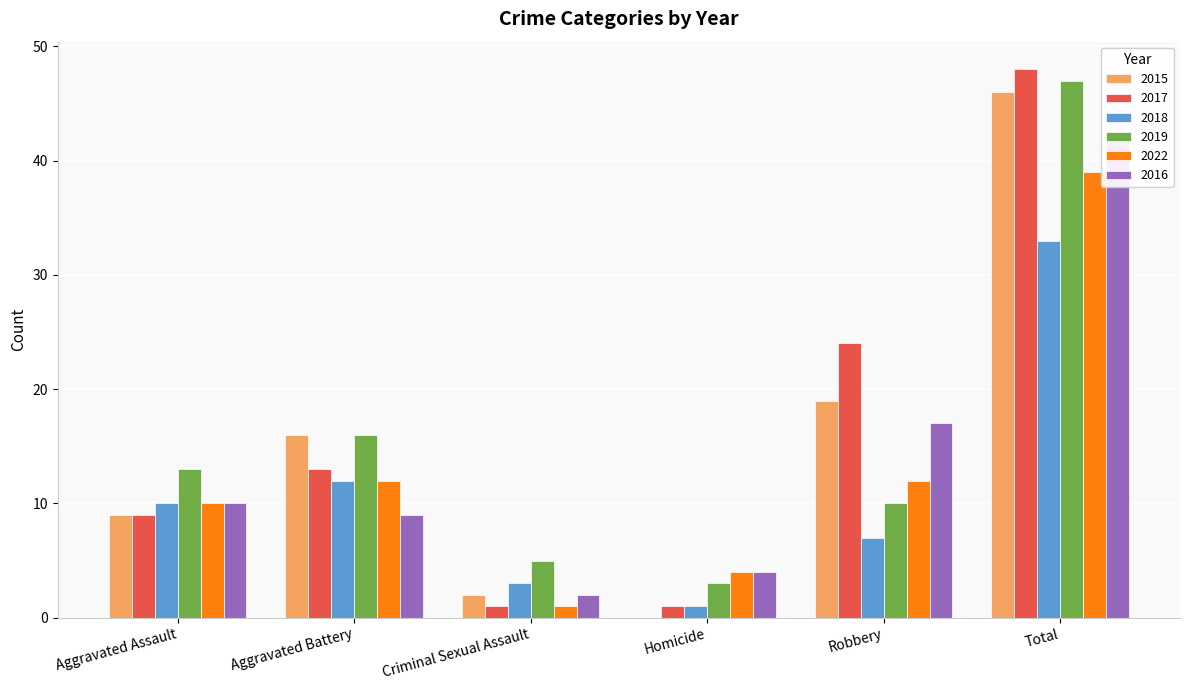

At how many categories does at least one series exceed 3?

6